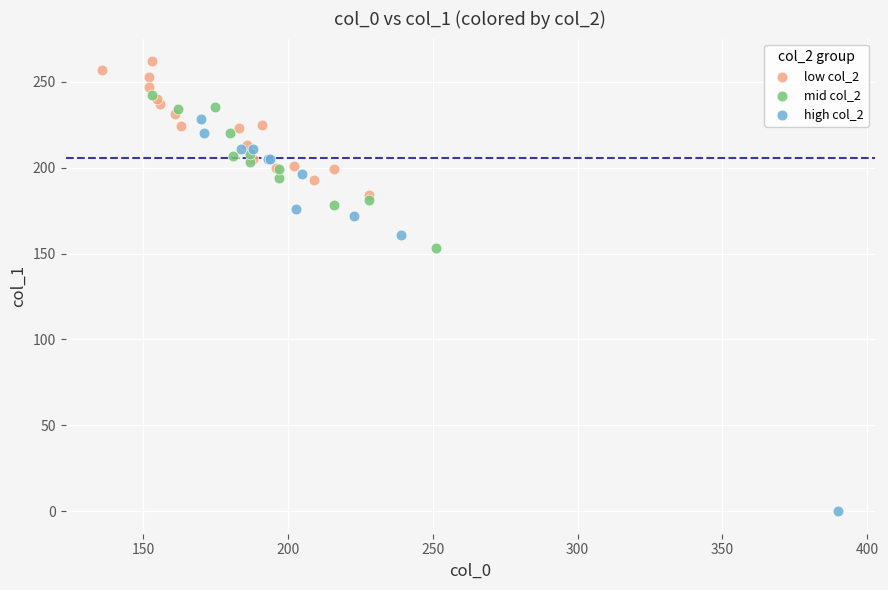

Which series reaches the minimum Y coordinate?

high col_2